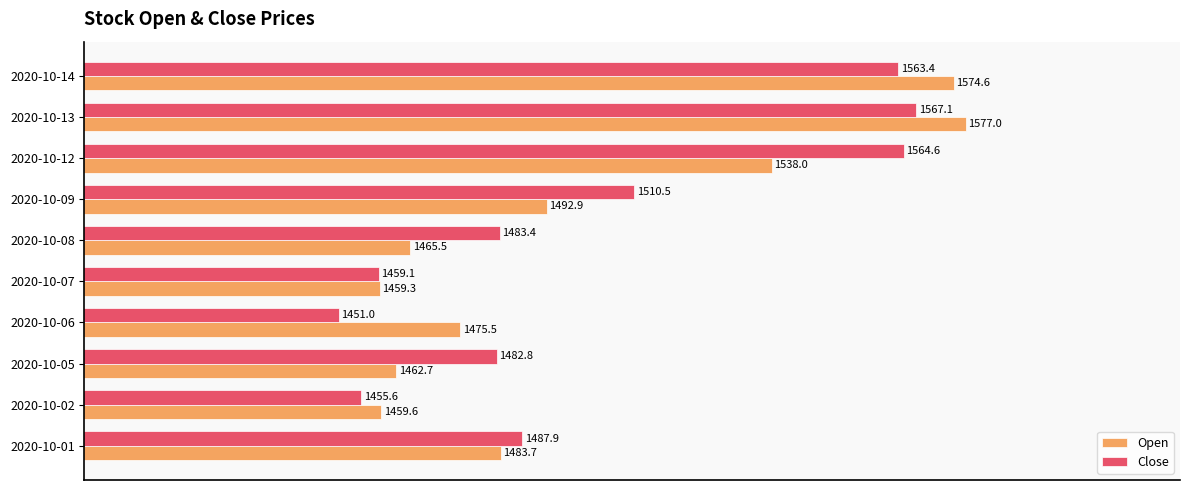

Which category has the lowest value in the Close series?

2020-10-06